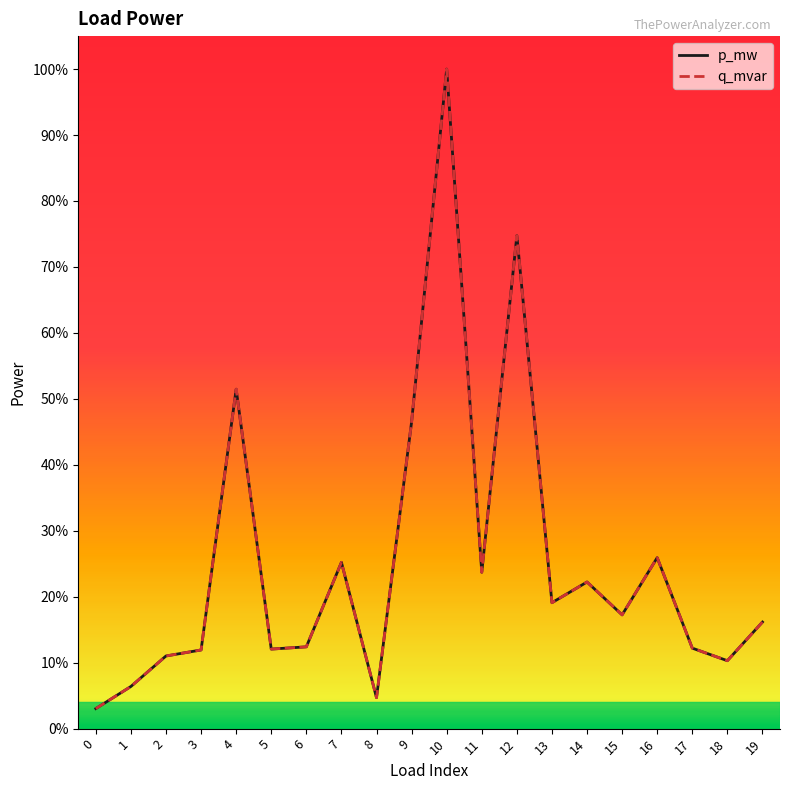

What is the highest value of the q_mvar series?

1.0